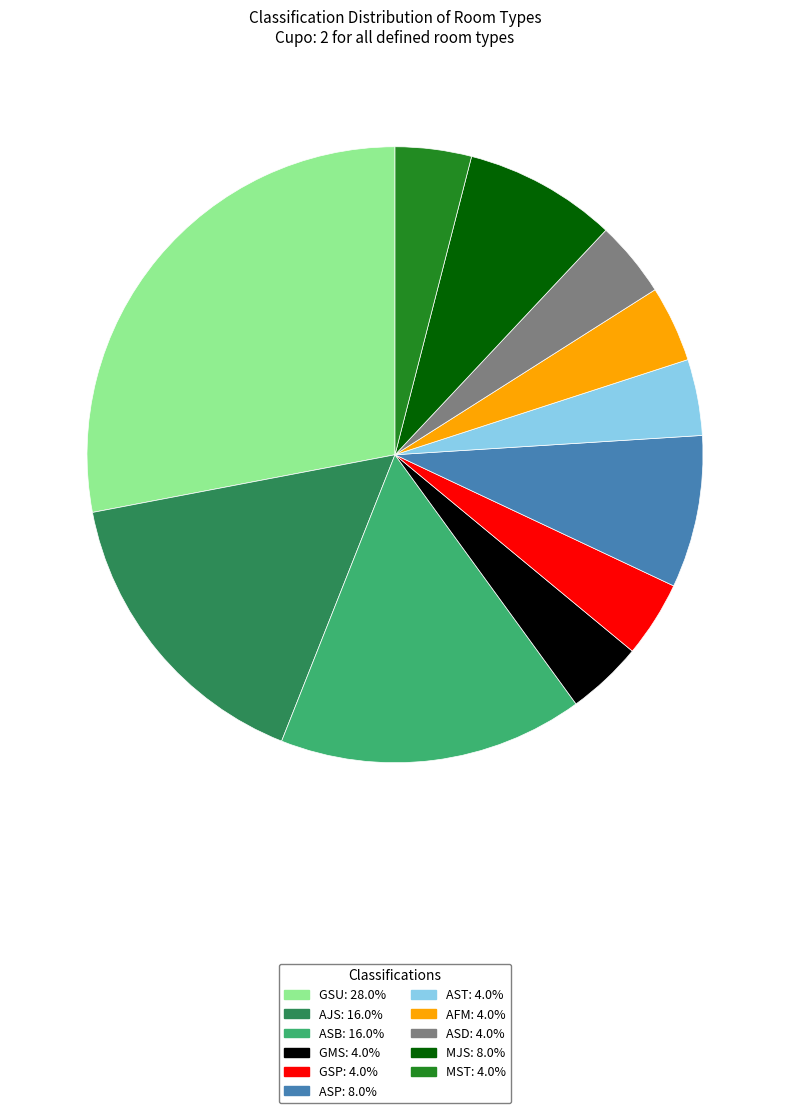

Which slice is the largest?

GSU